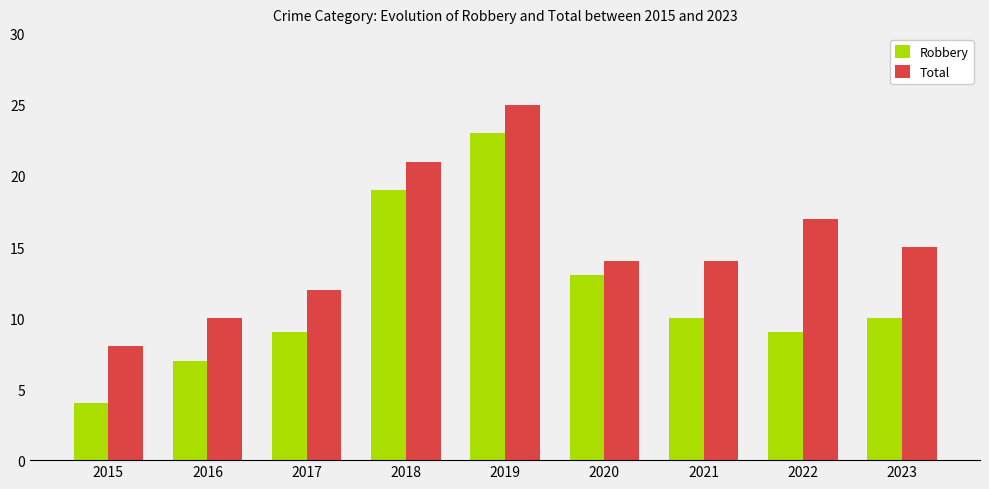

How many groups of bars are there?

9